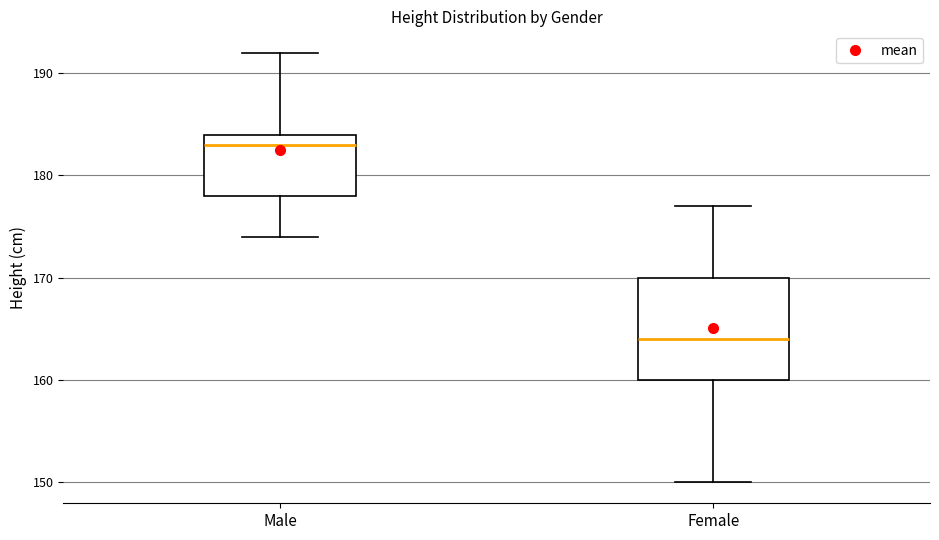

Comparing the boxes themselves (not the whiskers), which one is the tallest?

Female